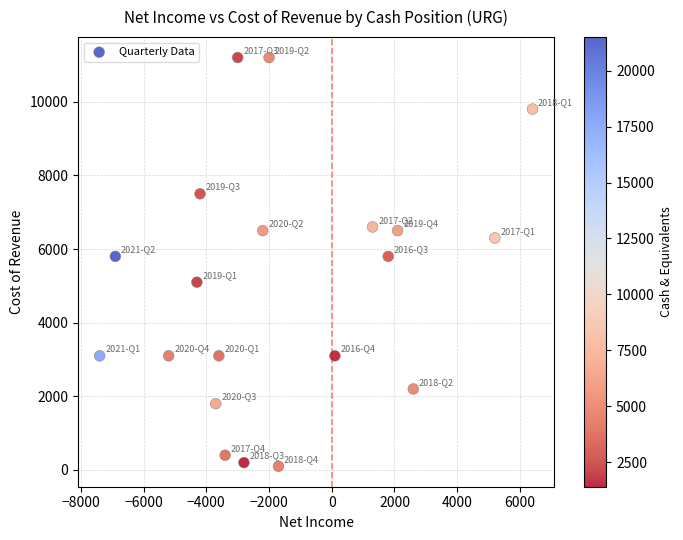

What is the range of X values (max minus min)?

13800